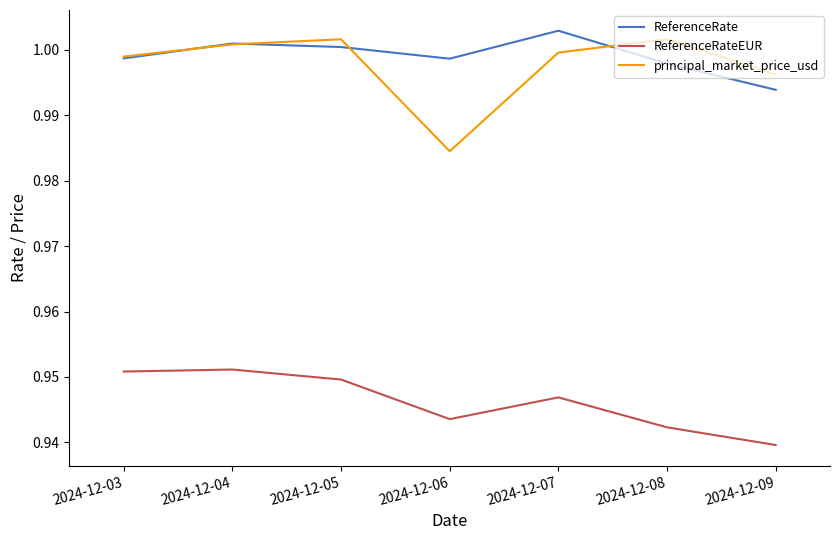

Which category has the lowest value in the ReferenceRateEUR series?

2024-12-09